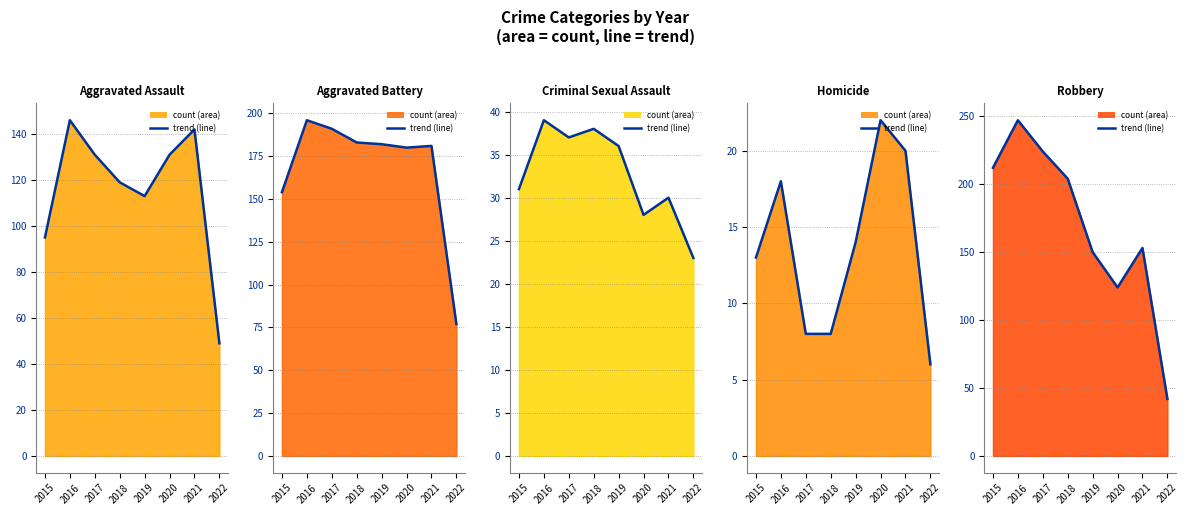

In Aggravated Battery (line), how many points are higher than both neighbors (excluding endpoints)?

2